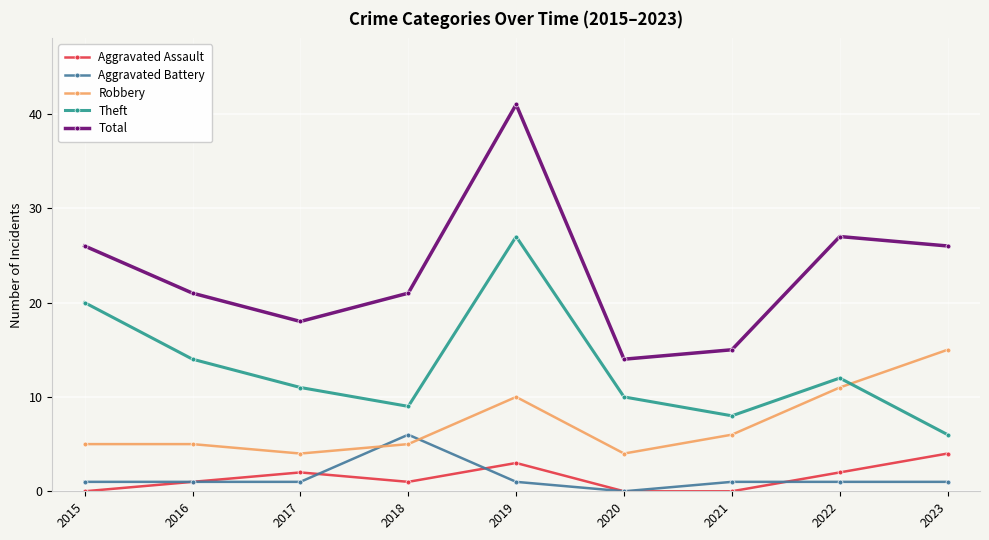

The Aggravated Assault series shows 4 at 2023. True or false?

True